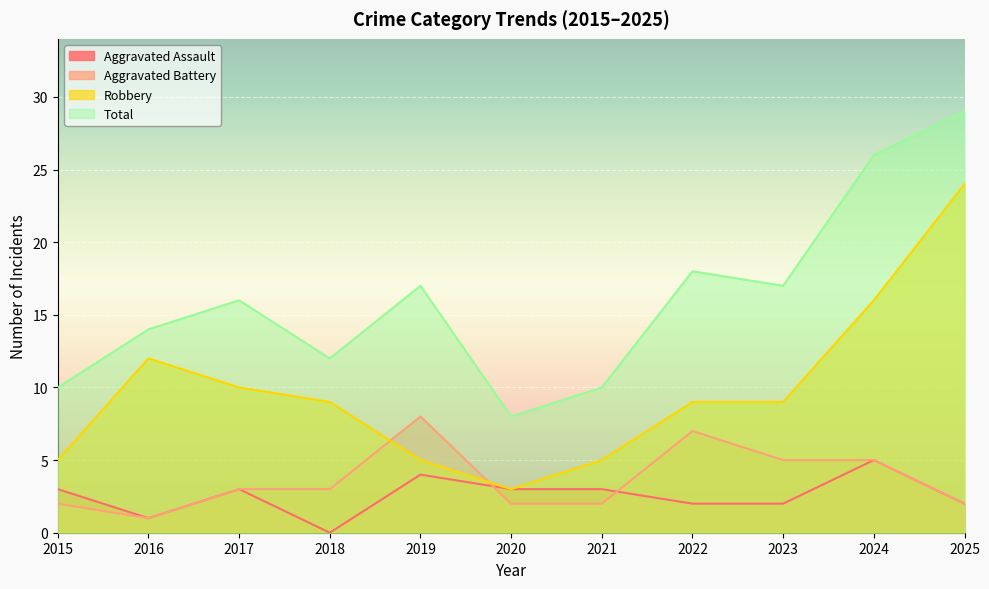

At 2020, list the series in order from largest to smallest.

Total, Aggravated Assault, Robbery, Aggravated Battery